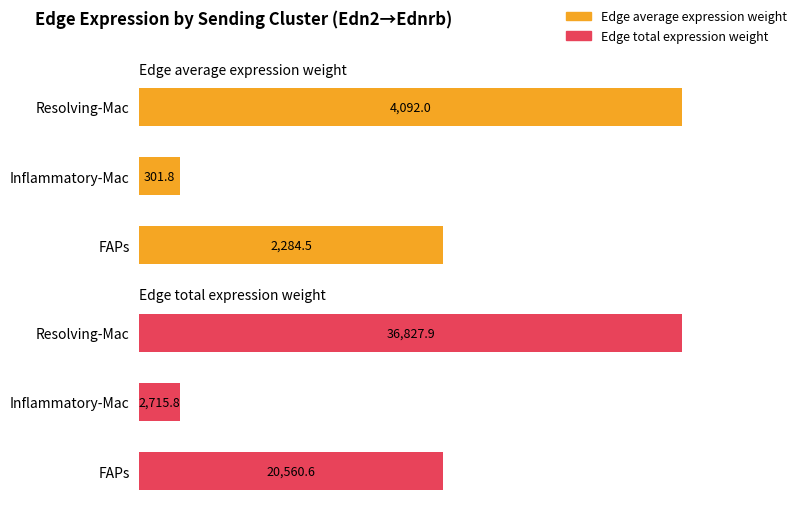

How many values in the Edge total expression weight series are below 20560?

1